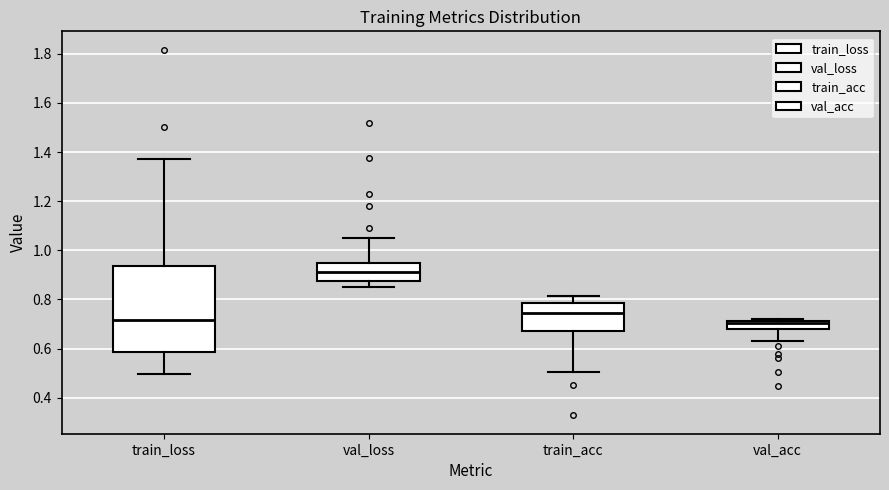

Where is the upper edge of the box for val_acc on the y-axis? The values are not printed on the chart, so give them approximately, as read against the axis.

0.72